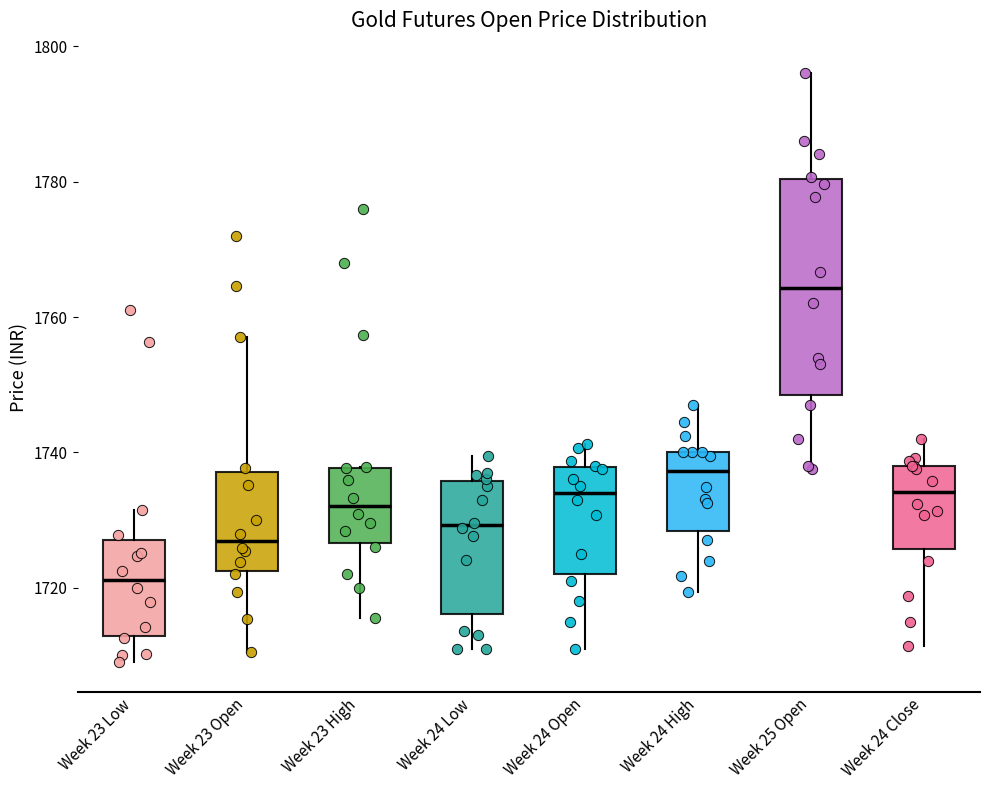

Where is the lower edge of the box for Week 23 Low on the y-axis? The values are not printed on the chart, so give them approximately, as read against the axis.

1712